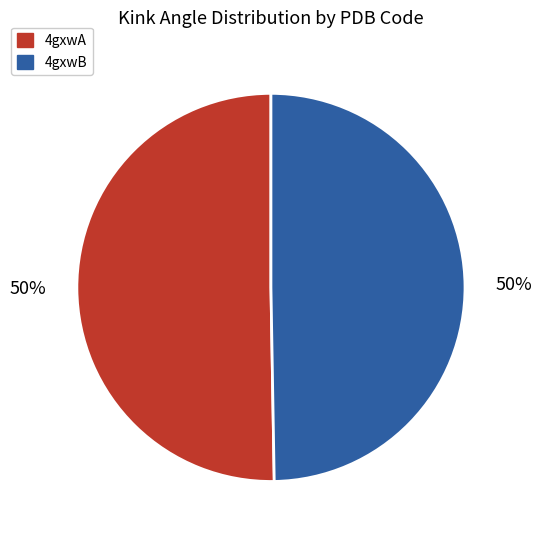

To the nearest percent, what is the average slice percentage?

50%